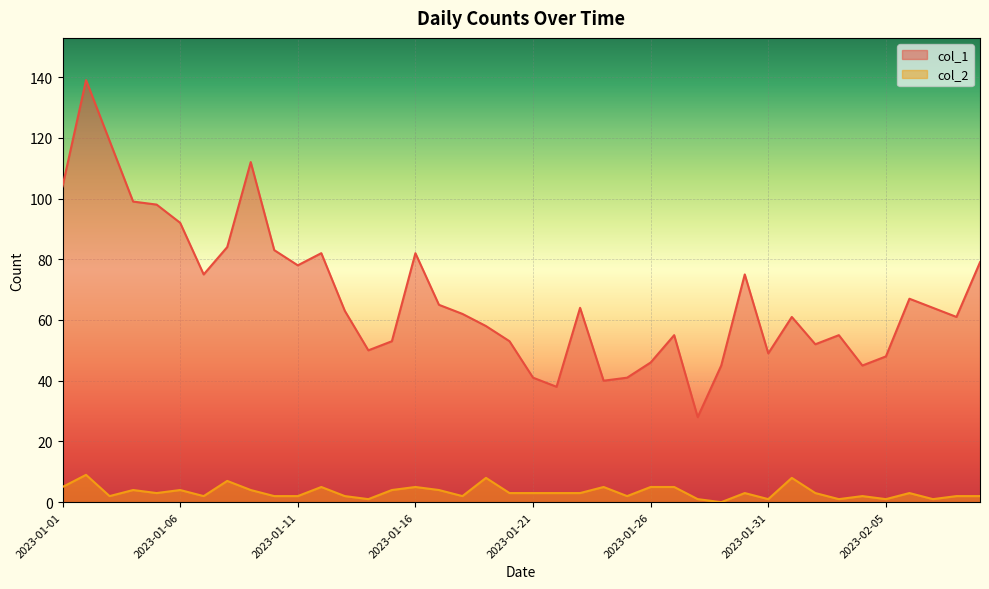

How many categories are shown in the chart?

40